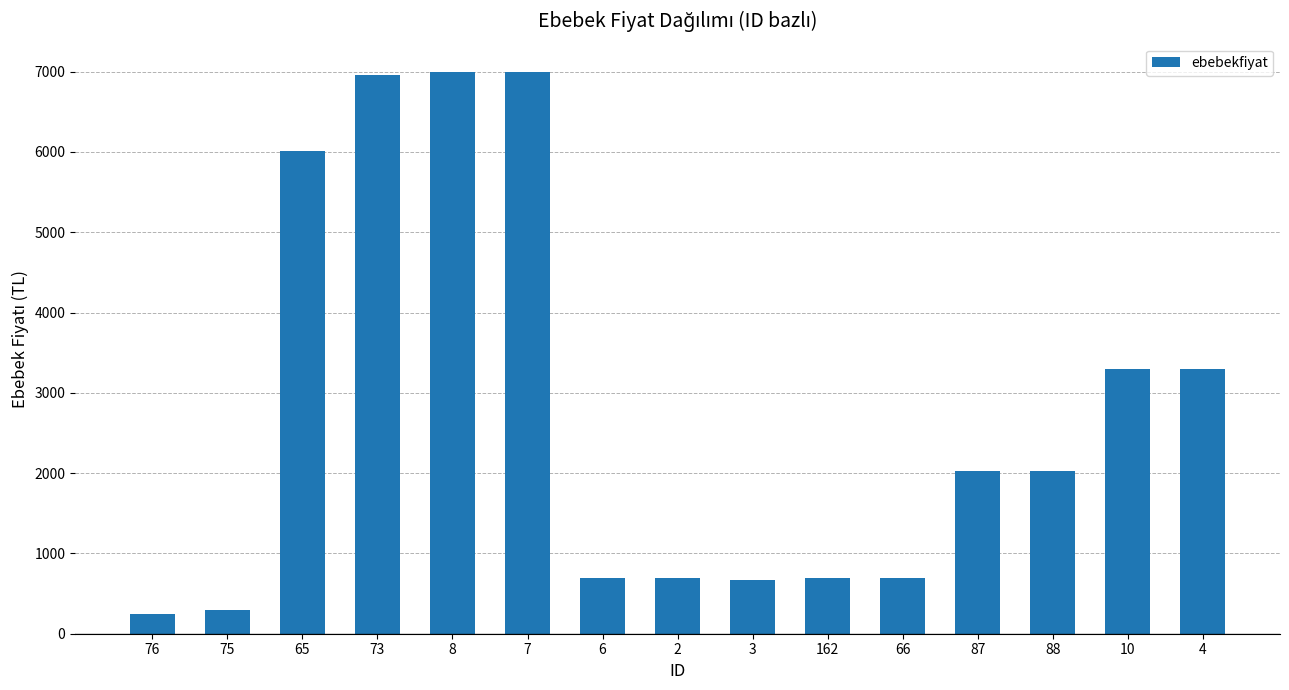

How many bars are there in total?

15